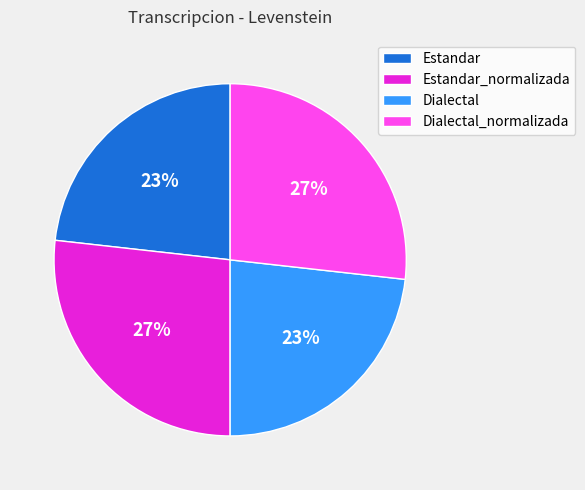

To the nearest percent, what is the average slice percentage?

25%